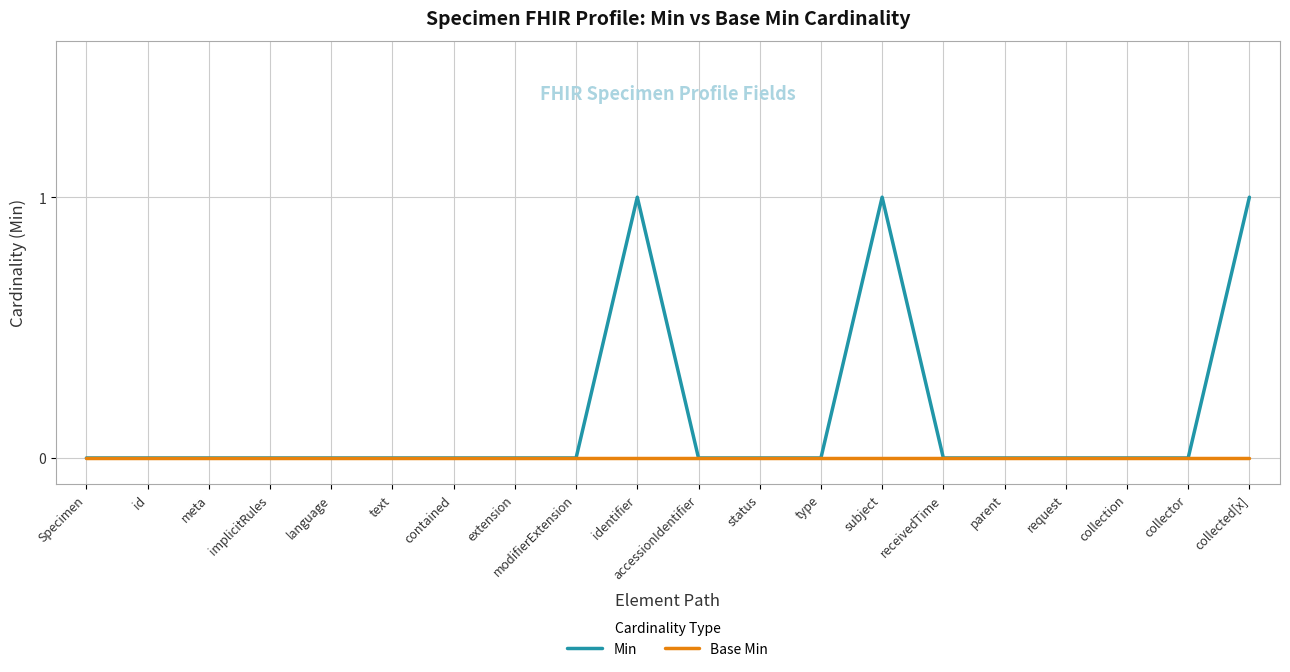

Which series has the largest total across all categories?

Min